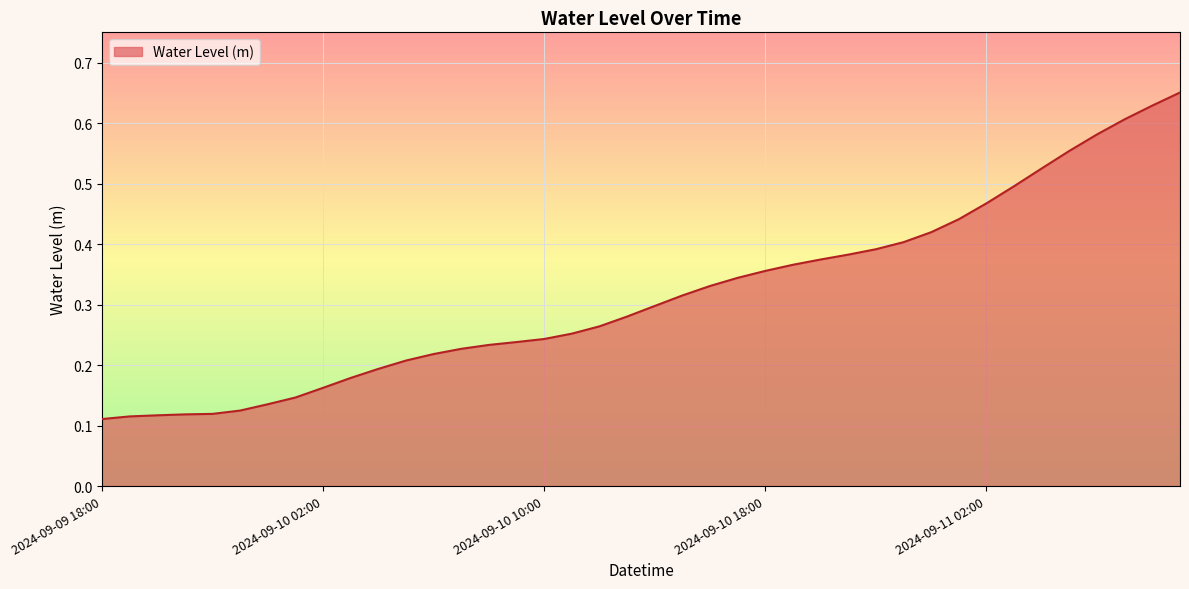

What is the label of the 9th point from the left?

2024-09-10 02:00